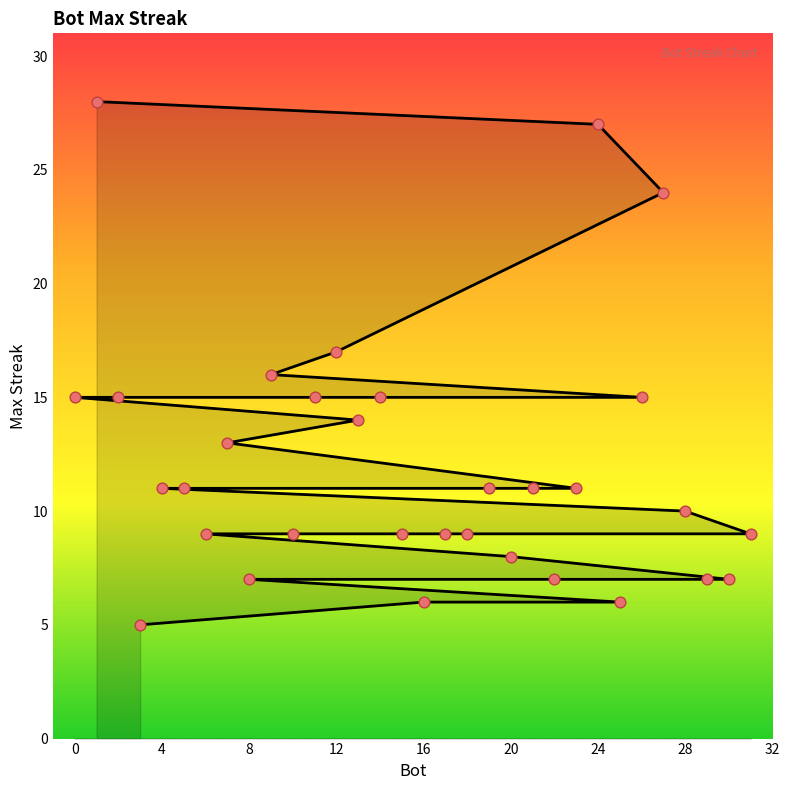

Which has a higher value, 24 or 13?

24